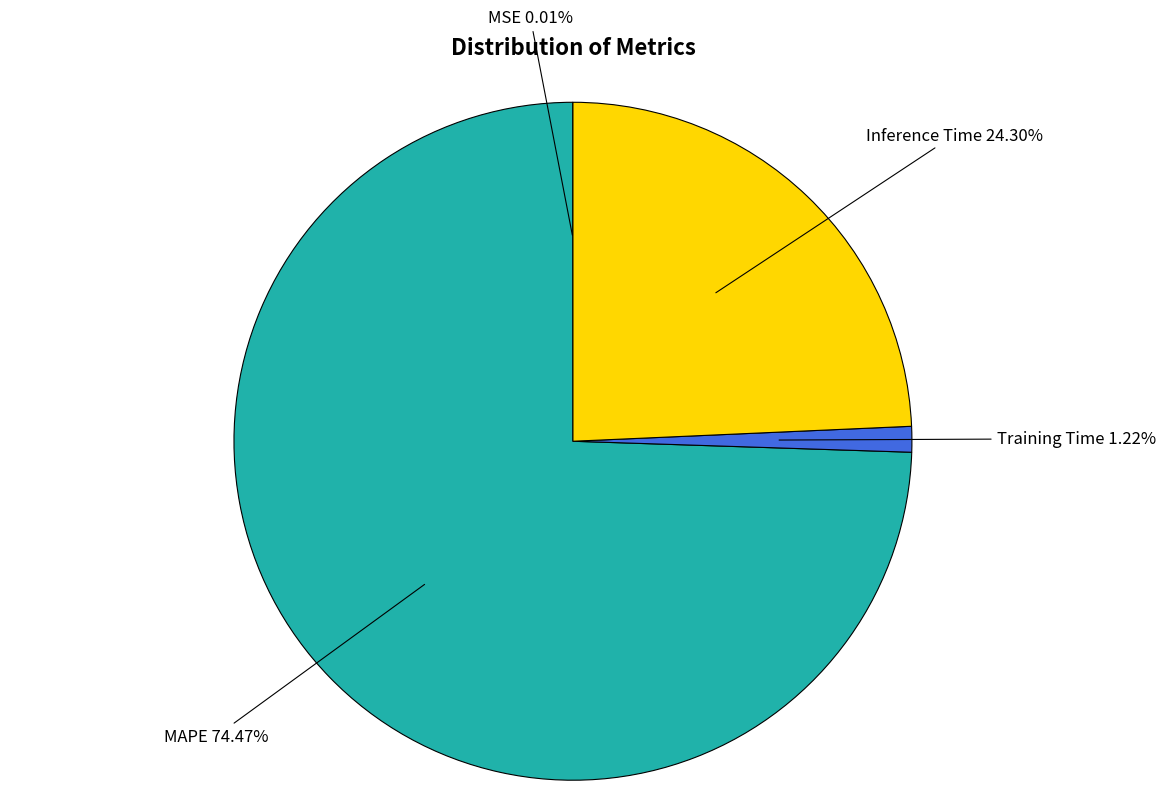

To the nearest percent, what percentage of the pie is Training Time?

1%